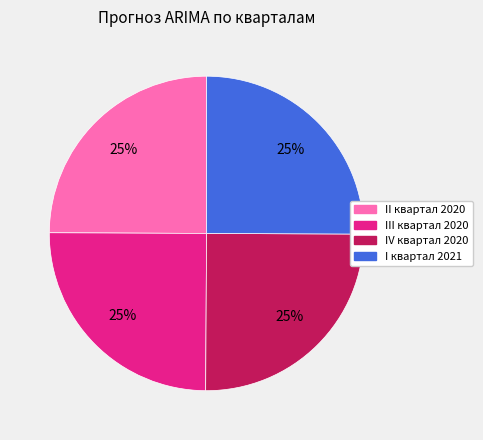

To the nearest percent, what percentage of the pie is II квартал 2020?

25%